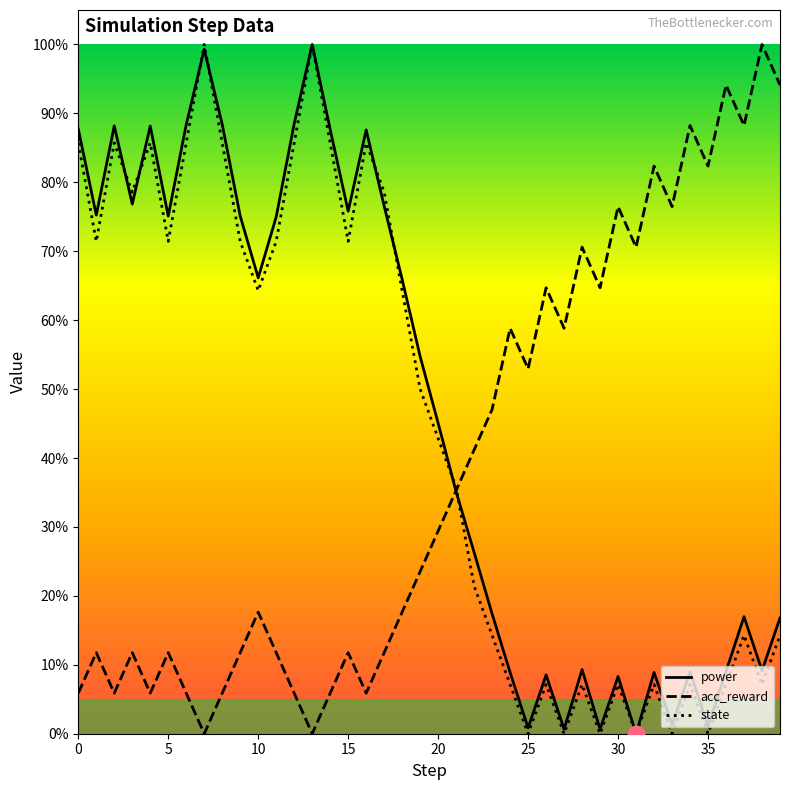

How many interior local peaks does the power series have?

11